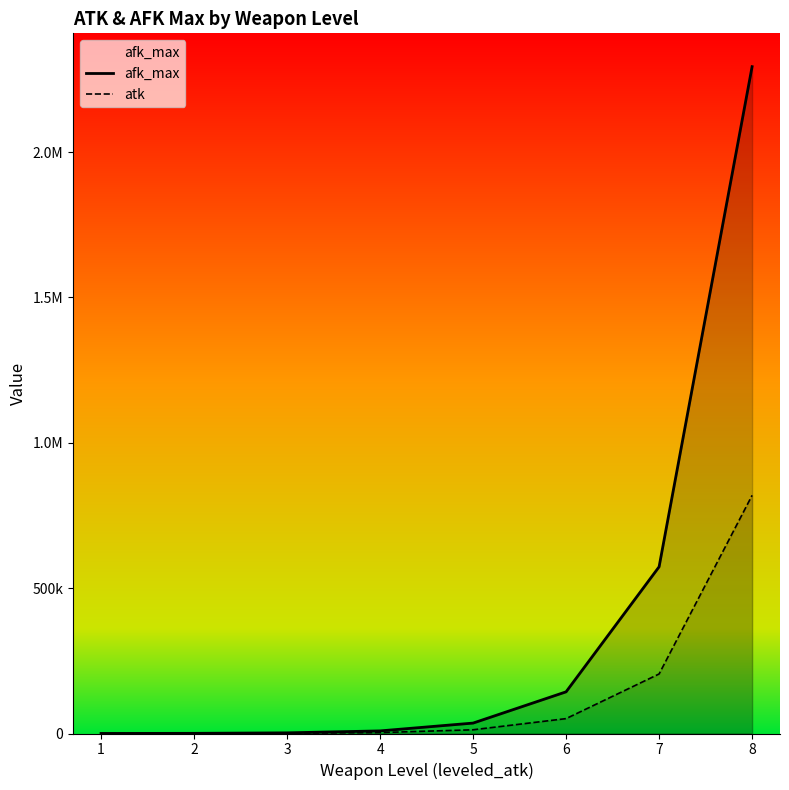

What is the value of the afk_max point at the 7th from the left?

573440